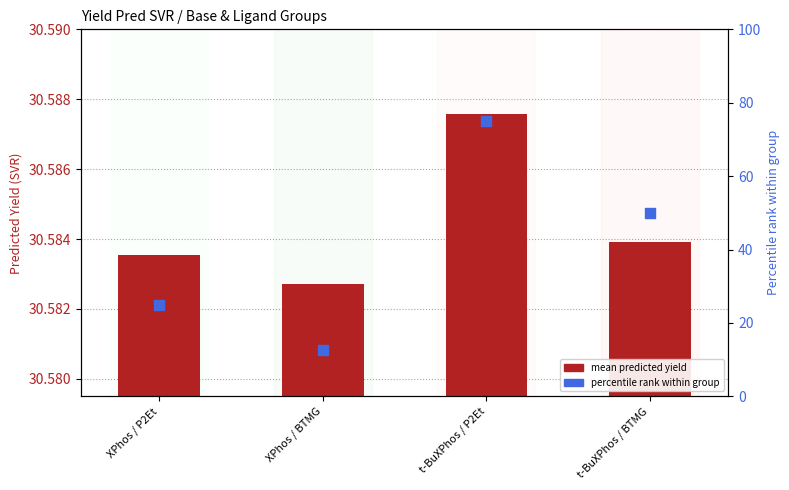

Which series contains the lowest Y value?

percentile rank